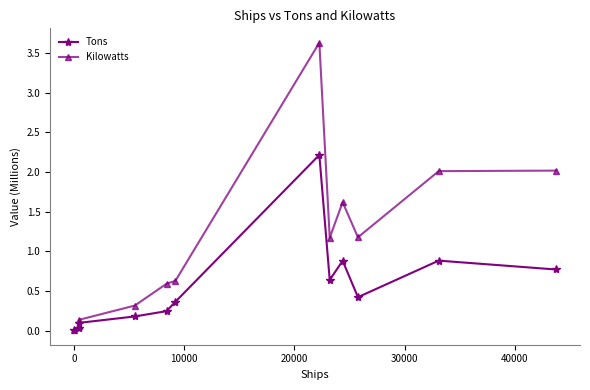

Which series has the largest total across all categories?

Kilowatts